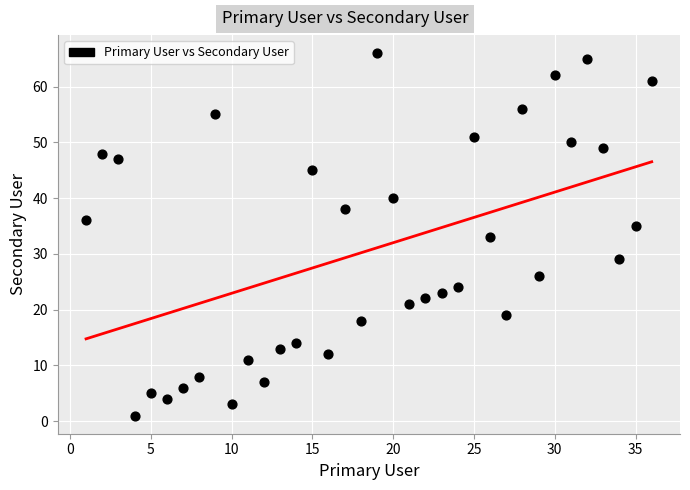

What is the range of Y values (max minus min)?

65